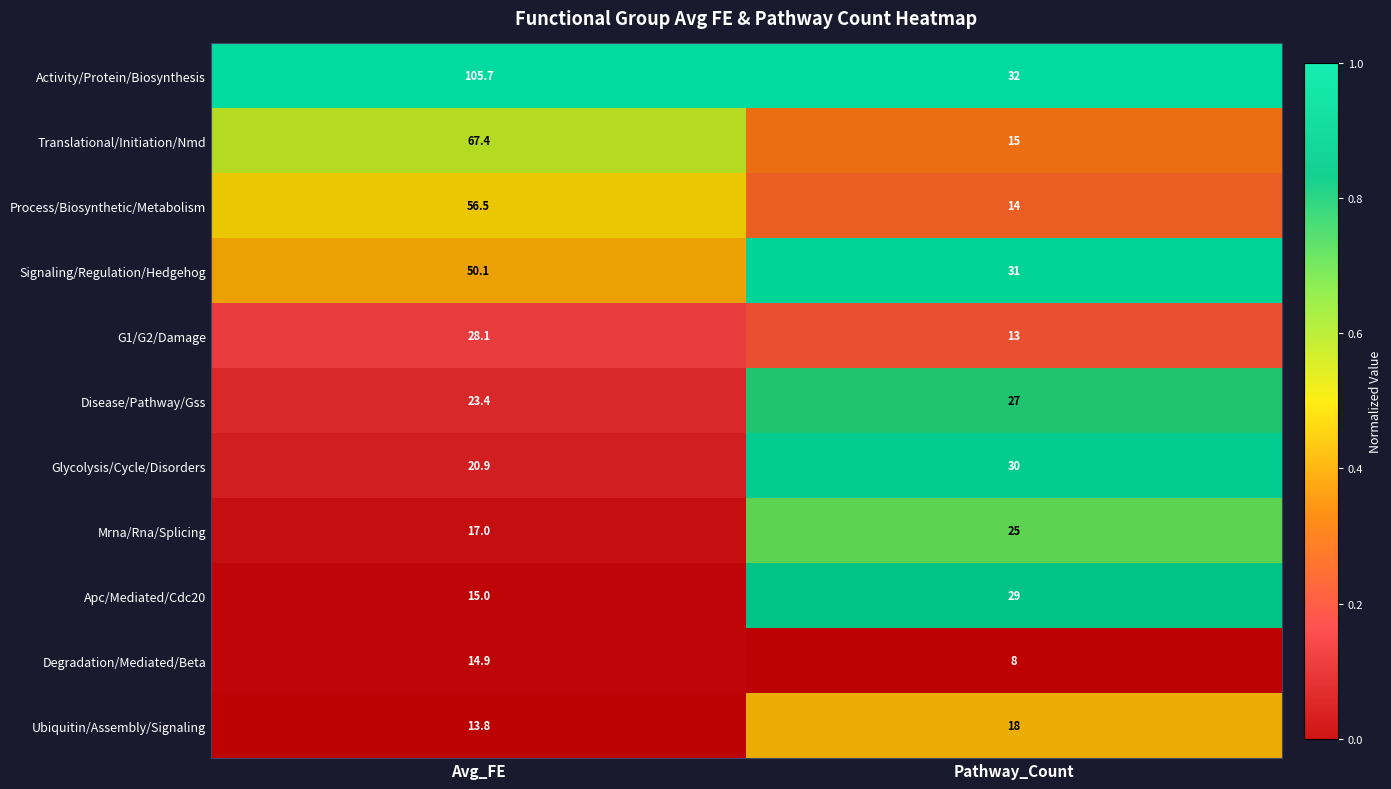

Is it true that Activity/Protein/Biosynthesis equals 32.0 at Pathway_Count?

True